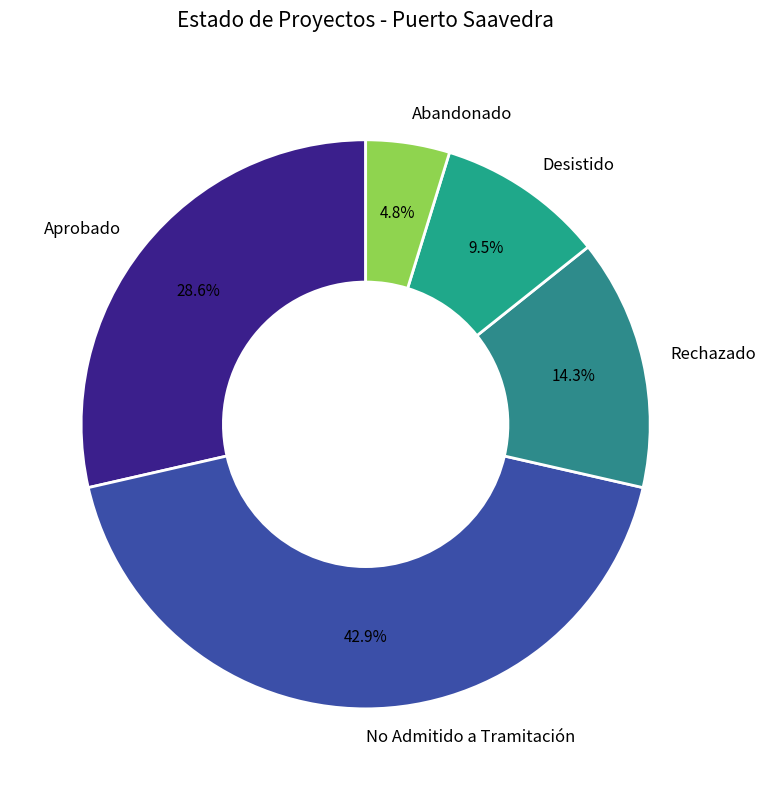

To the nearest percent, what is the average slice percentage?

20%